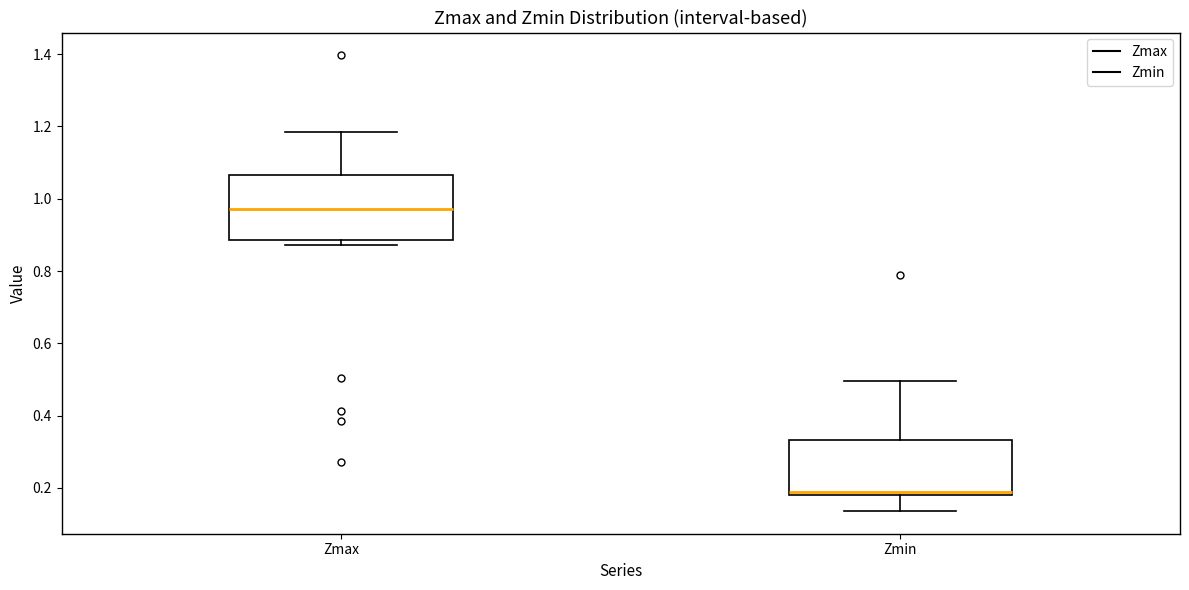

Which box has the highest median line?

Zmax